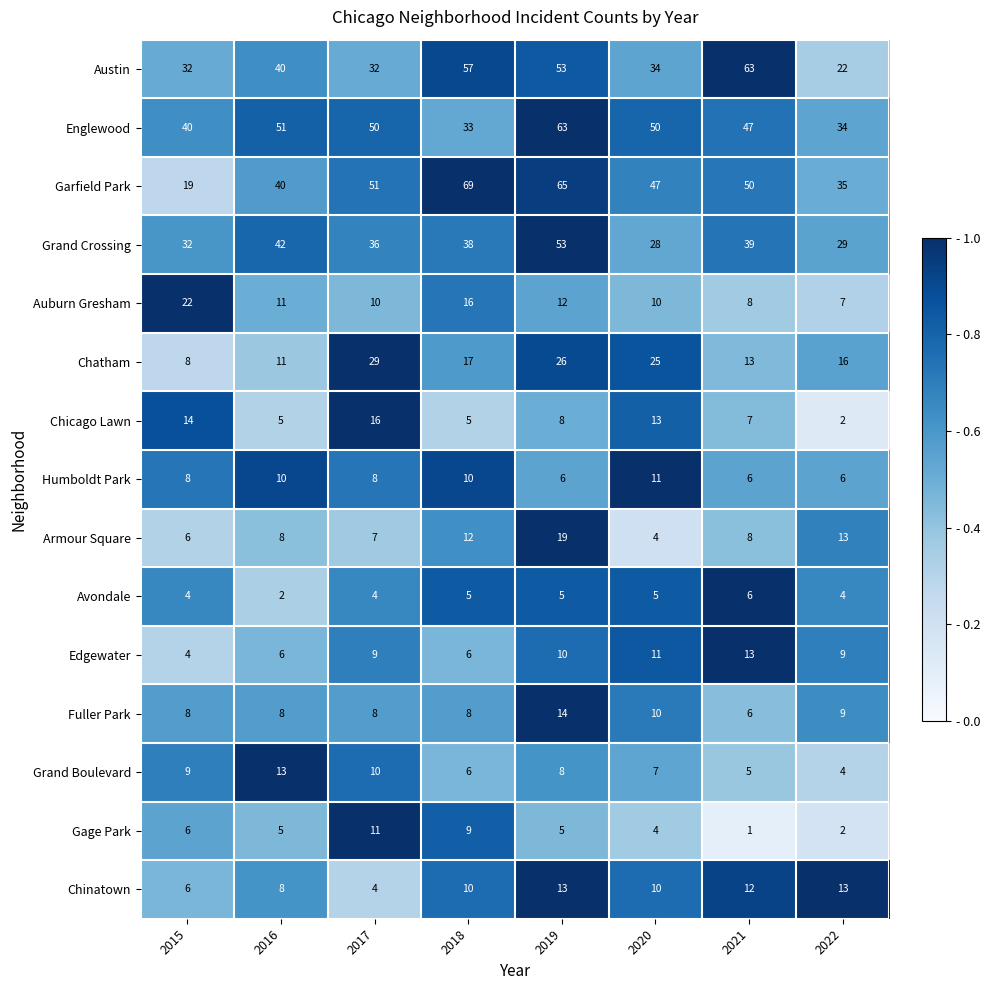

What value does the Humboldt Park series have at 2018?

10